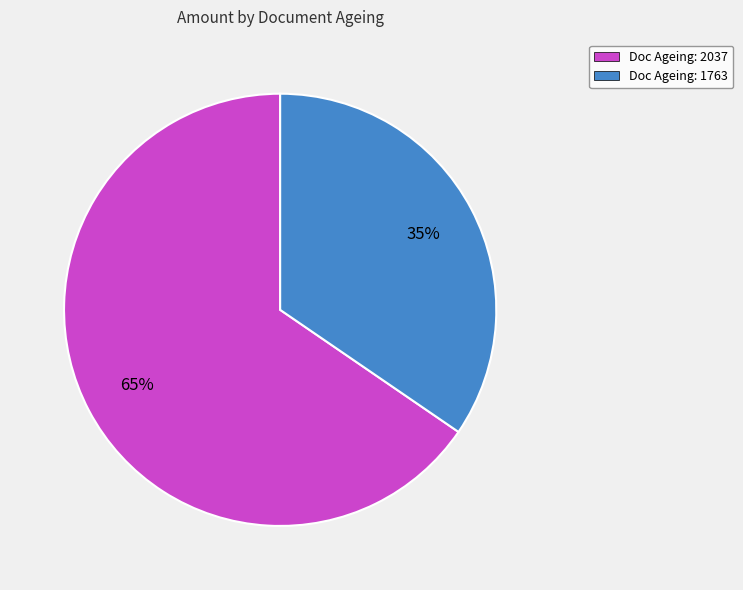

What is the smallest slice in the pie chart?

Doc Ageing: 1763